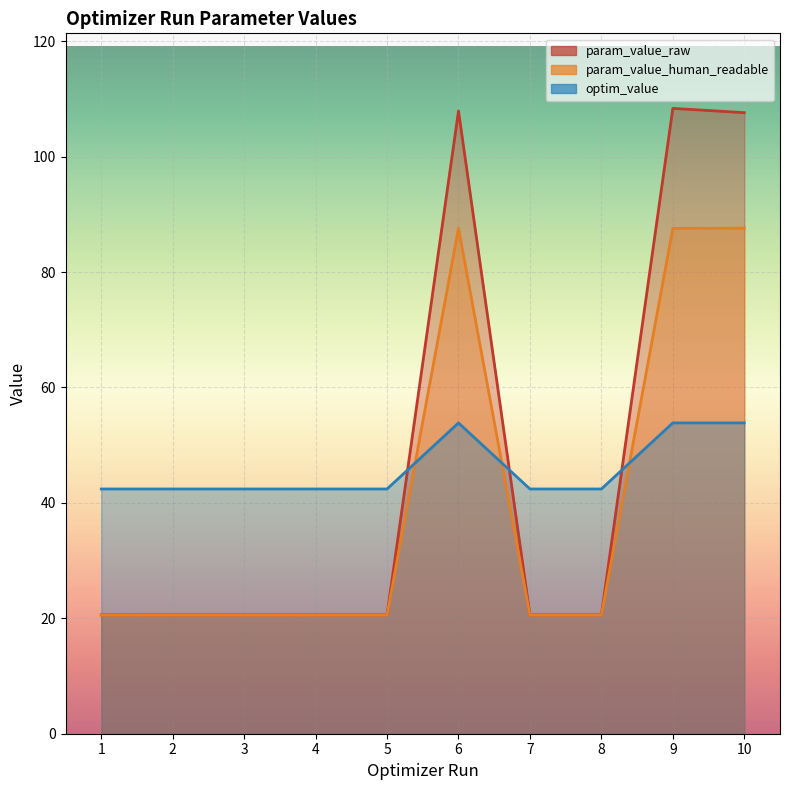

What is the sum of the param_value_raw values at 4 and 4?

41.2